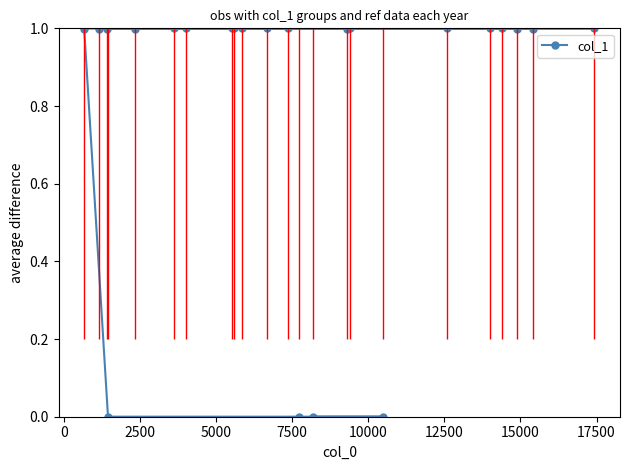

What is the highest value of the col_1 series?

1.0